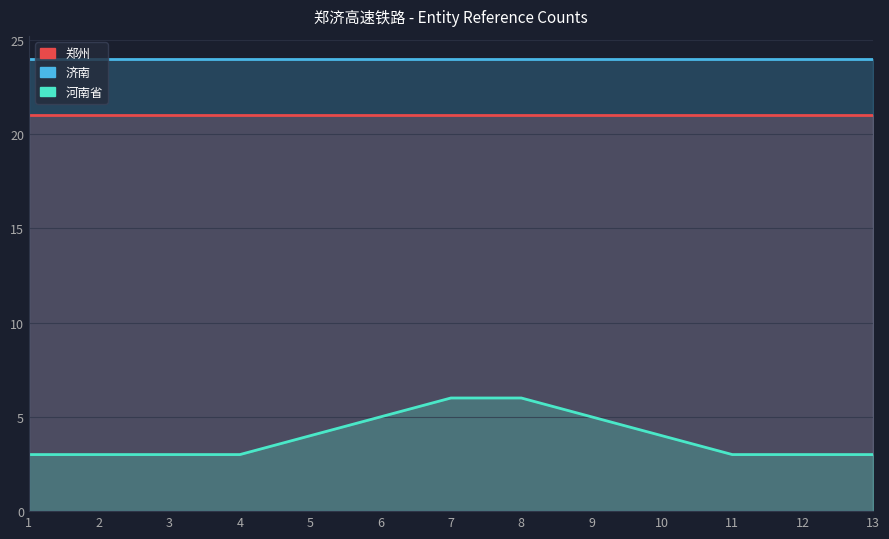

Reading left to right, what are all the values shown in this chart?

郑州: 1=21	2=21	3=21	4=21	5=21	6=21	7=21	8=21	9=21	10=21	11=21	12=21	13=21
济南: 1=24	2=24	3=24	4=24	5=24	6=24	7=24	8=24	9=24	10=24	11=24	12=24	13=24
河南省: 1=3	2=3	3=3	4=3	5=4	6=5	7=6	8=6	9=5	10=4	11=3	12=3	13=3